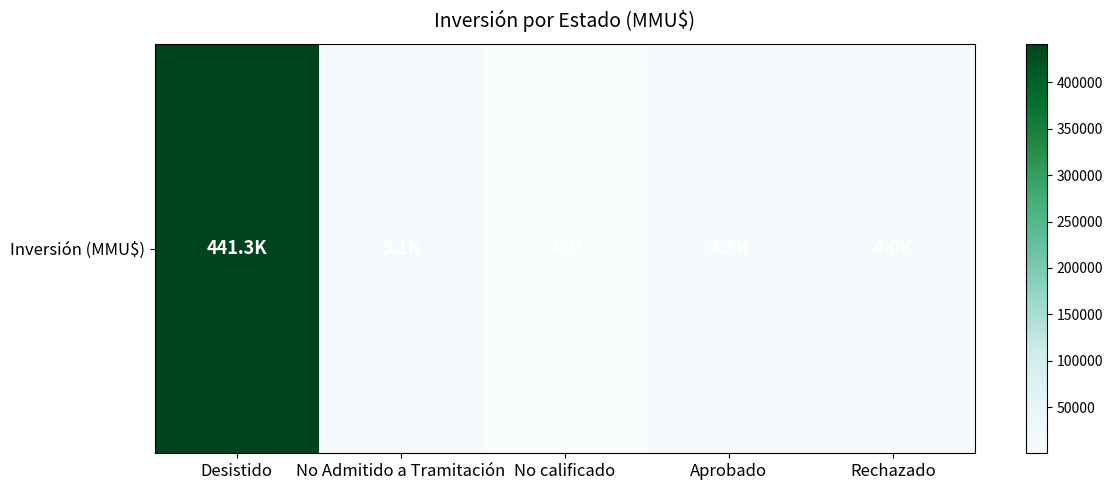

What is the difference between the second highest and minimum values?

8625